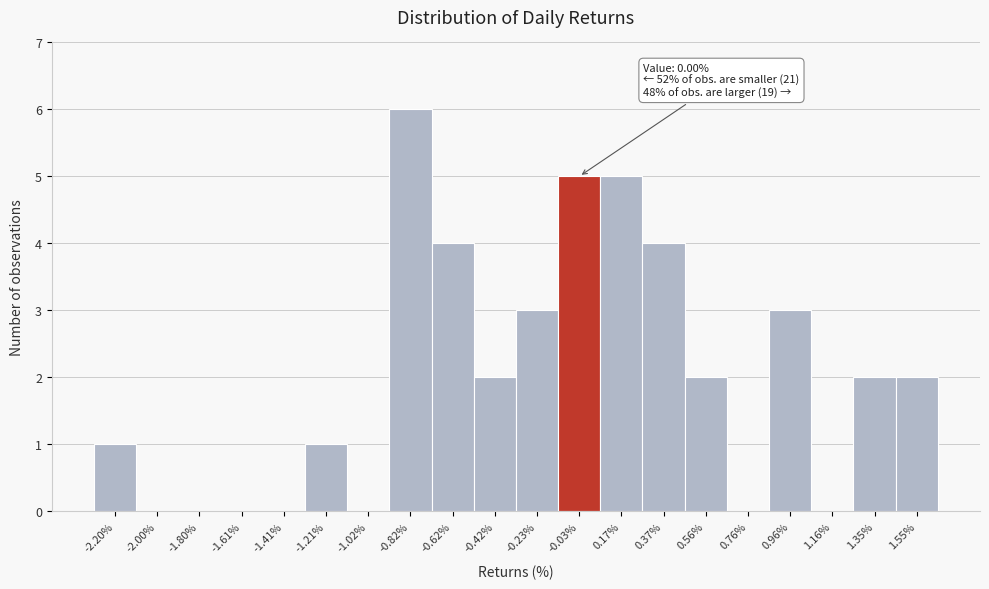

Over which range of the x-axis is the bar tallest?

-0.92 to -0.72